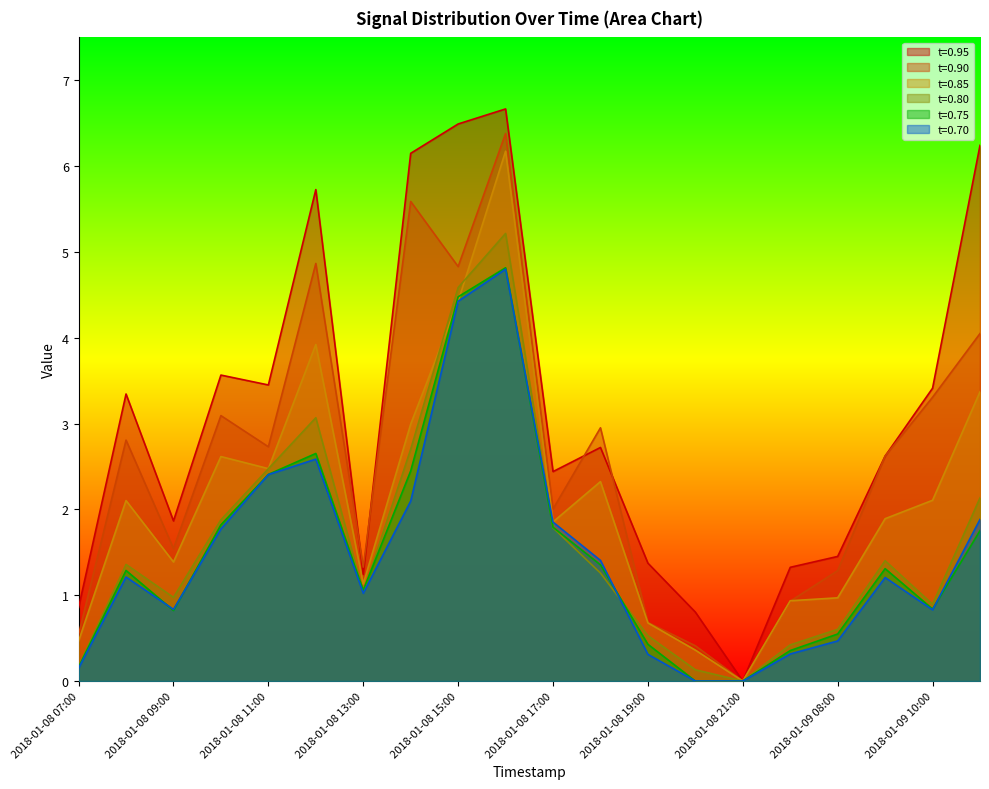

How many interior local peaks does the t=0.70 series have?

4